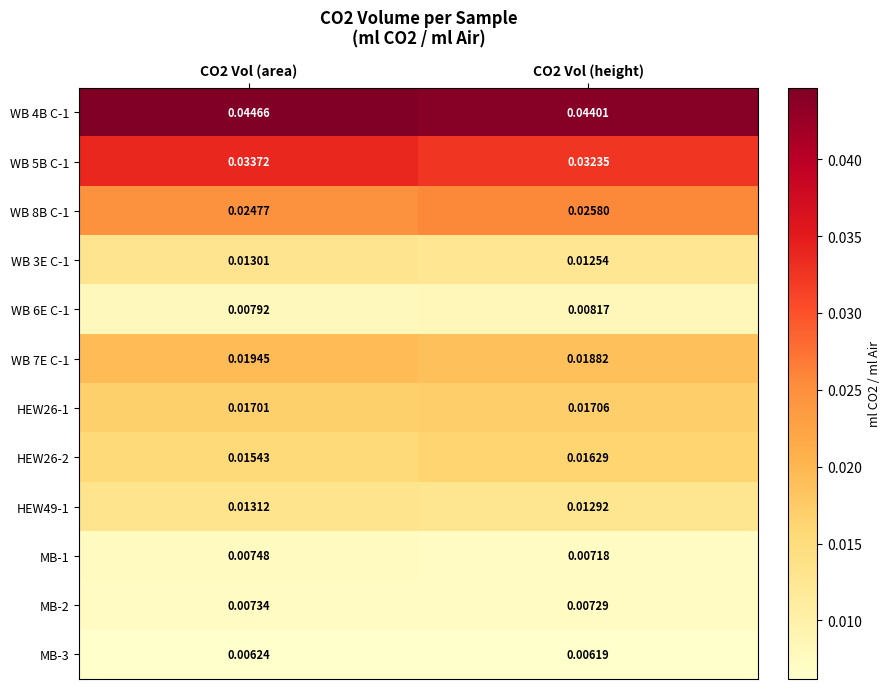

Is the value of HEW26-2 at CO2 Vol (height) greater than the value of WB 7E C-1 at CO2 Vol (area)?

No